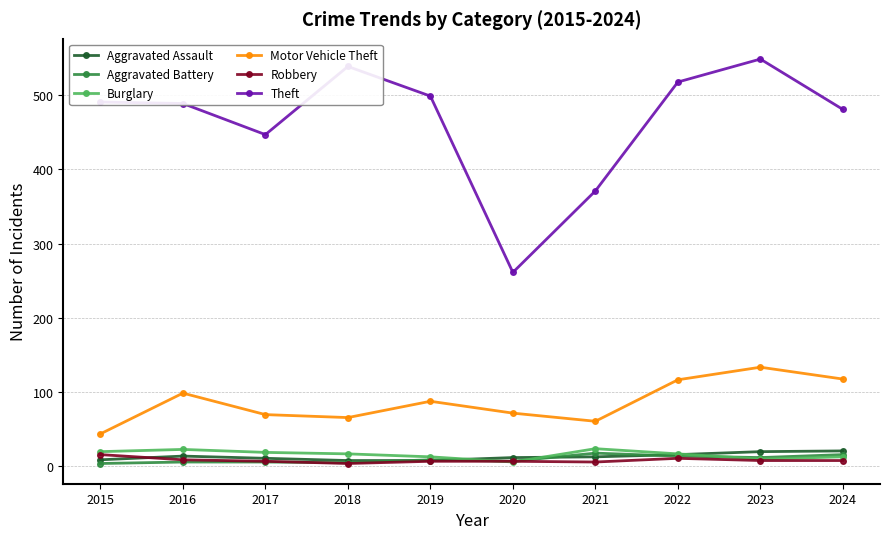

What is the difference between the second highest and second lowest values in the Theft series?

168